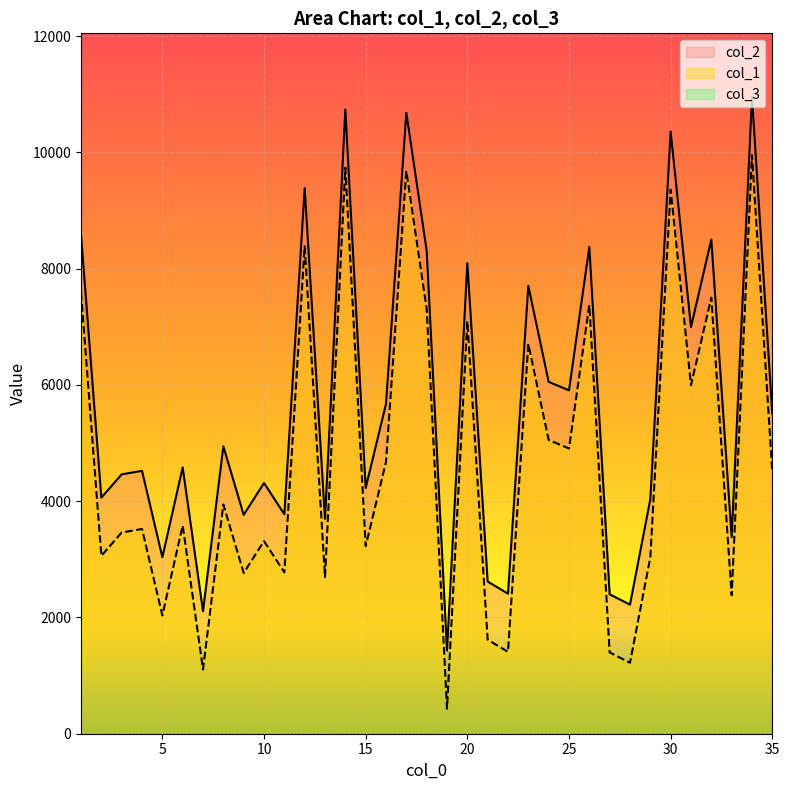

In col_1, how many points are higher than both neighbors (excluding endpoints)?

13